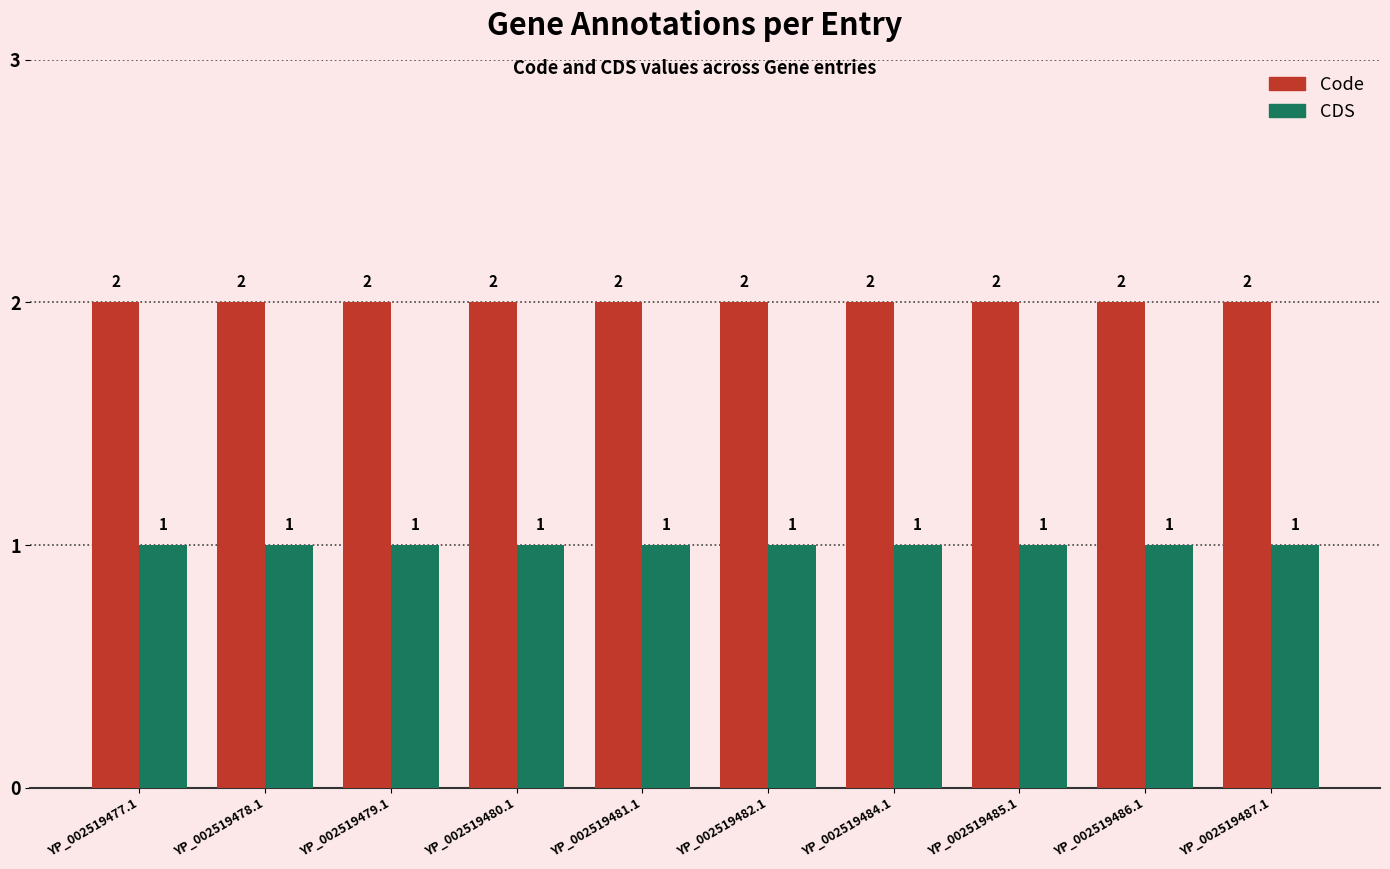

The CDS series shows 1 at YP_002519478.1. True or false?

True